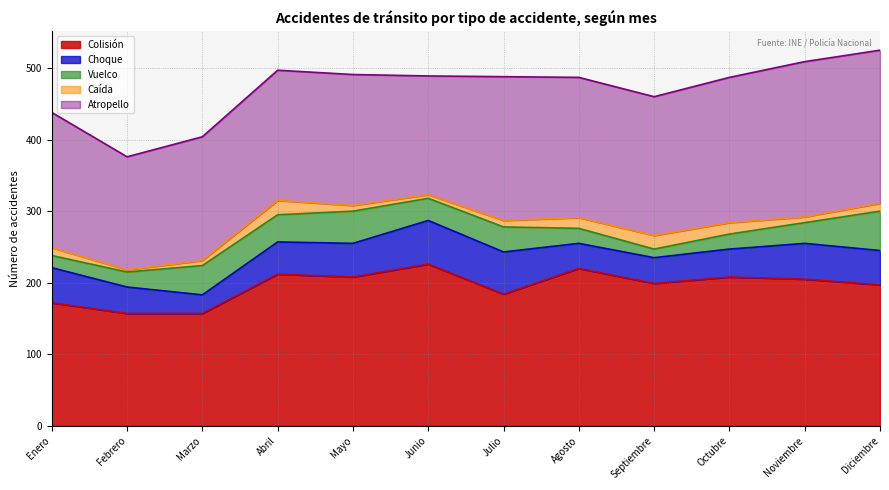

List the series in order of their peak value, highest first.

Colisión, Atropello, Choque, Vuelco, Caída